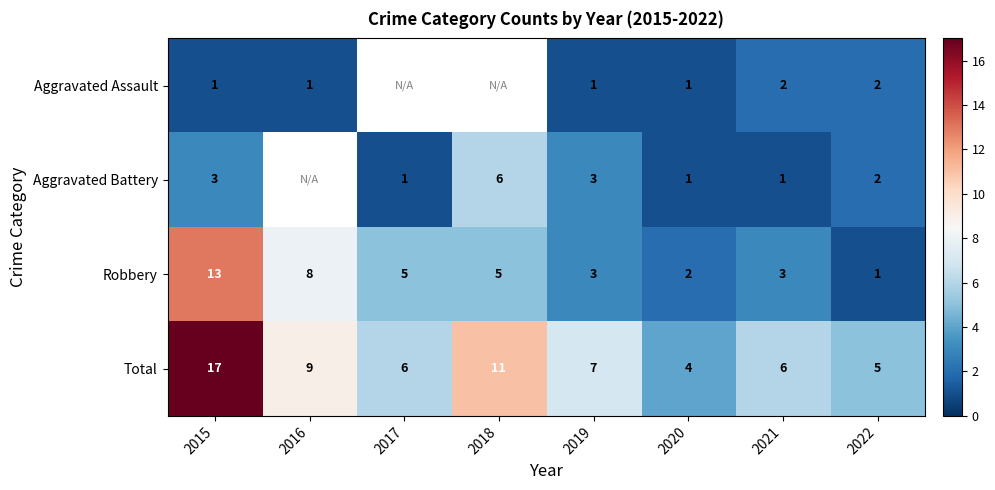

At how many categories does at least one series exceed 6?

4